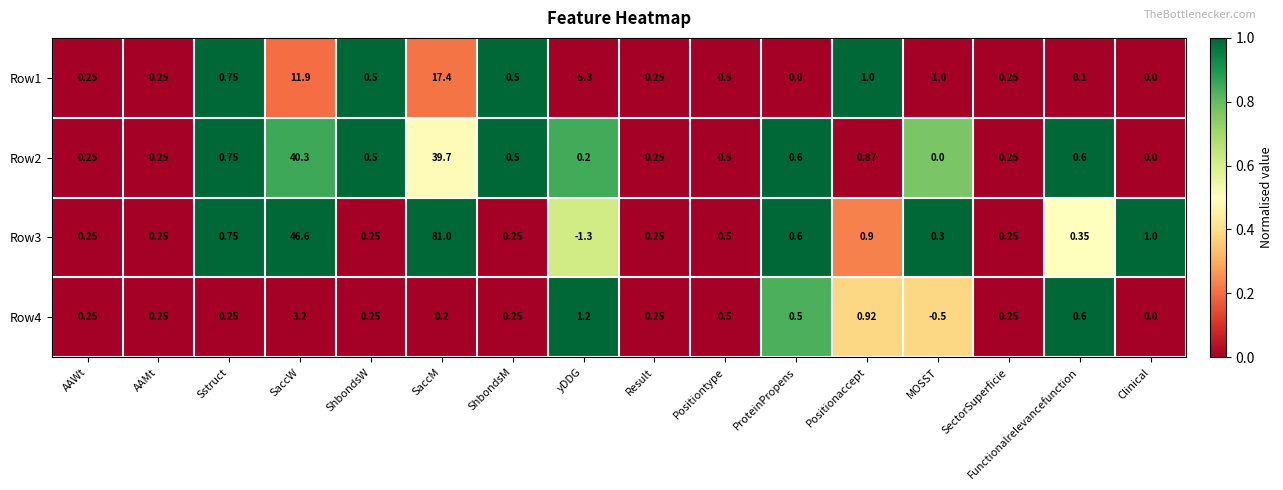

Rank the series by their maximum value, from lowest to highest.

Row4, Row1, Row2, Row3